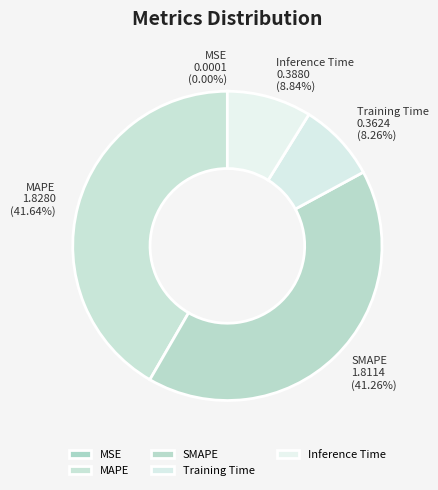

Which has a higher value, Training Time or MAPE?

MAPE